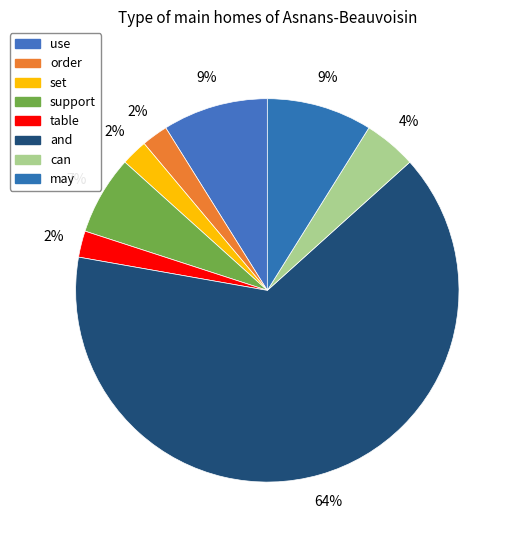

What is the total percentage of set and can?

6.7%